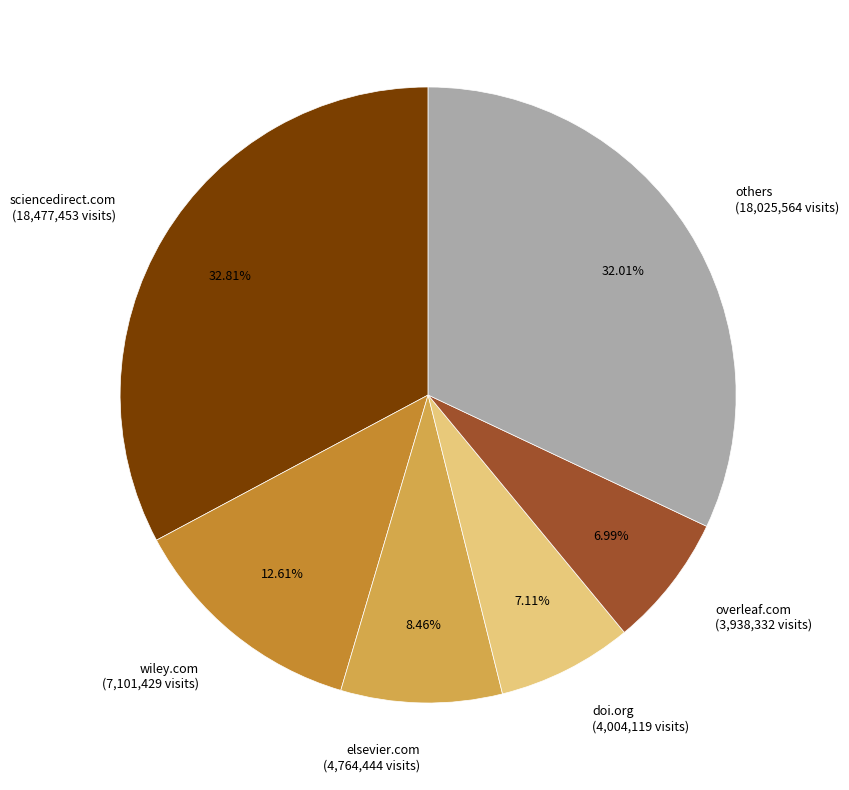

Does sciencedirect.com (18,477,453 visits) account for over 50% of the chart?

No